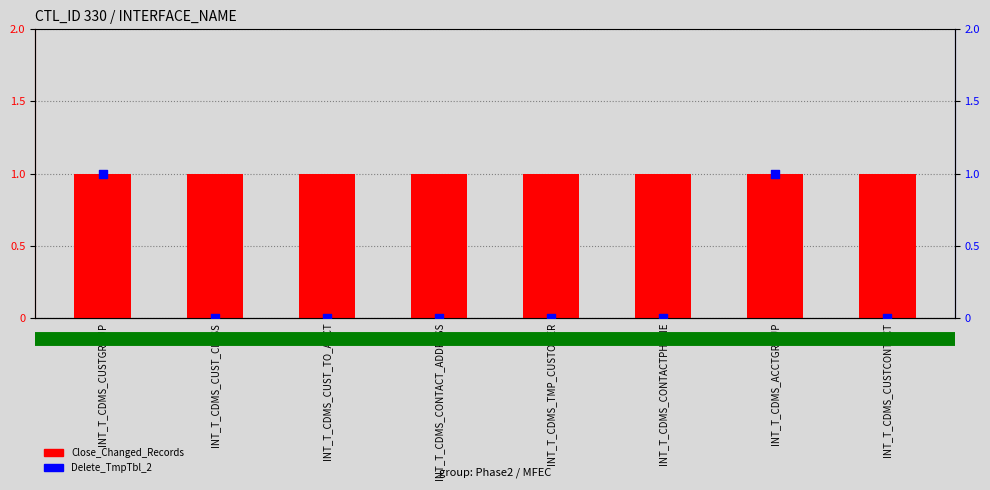

At how many categories does at least one series exceed 0?

8